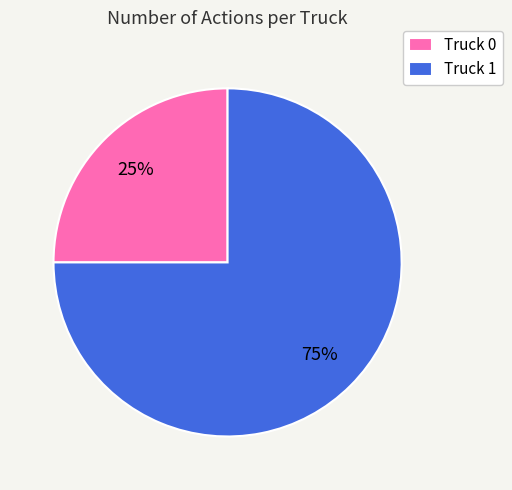

True or false: Truck 1 accounts for 88% of the total.

False